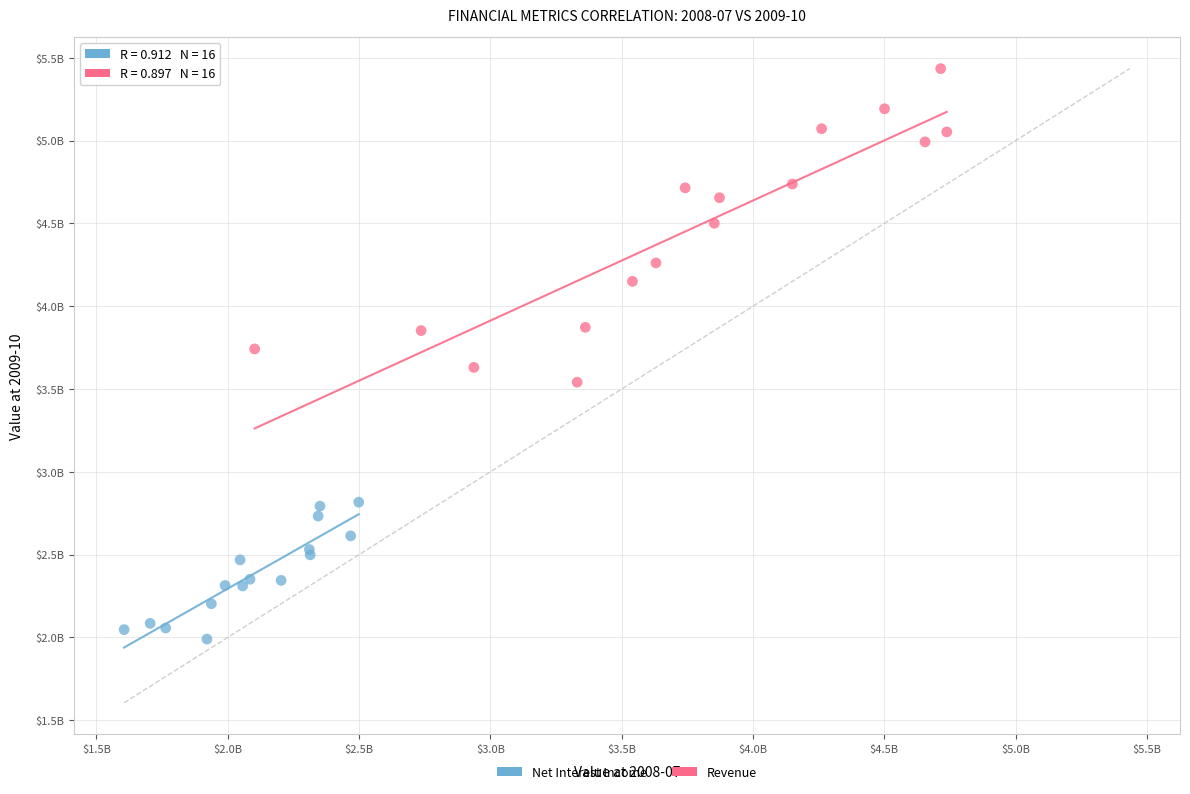

What are all the series names shown in the legend?

Net Interest Income, Revenue